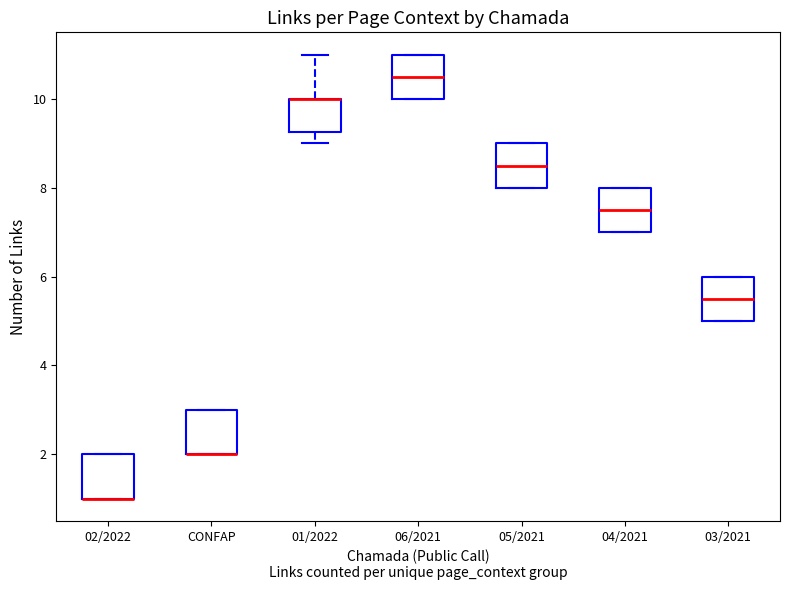

Reading left to right, read every box against the y-axis: the position of its median line, the range the box covers, and the ends of its whiskers. The values are not printed on the chart, so give them approximately, as read against the axis.

02/2022: median 1.0 (drawn on the box's lower edge), box 1.0 to 2.0, whiskers 1.0 to 2.0
CONFAP: median 2.0 (drawn on the box's lower edge), box 2.0 to 3.0, whiskers 2.0 to 3.0
01/2022: median 10.0 (drawn on the box's upper edge), box 9.2 to 10.0, whiskers 9.0 to 11.0
06/2021: median 10.6, box 10.0 to 11.0, whiskers 10.0 to 11.0
05/2021: median 8.6, box 8.0 to 9.0, whiskers 8.0 to 9.0
04/2021: median 7.6, box 7.0 to 8.0, whiskers 7.0 to 8.0
03/2021: median 5.6, box 5.0 to 6.0, whiskers 5.0 to 6.0